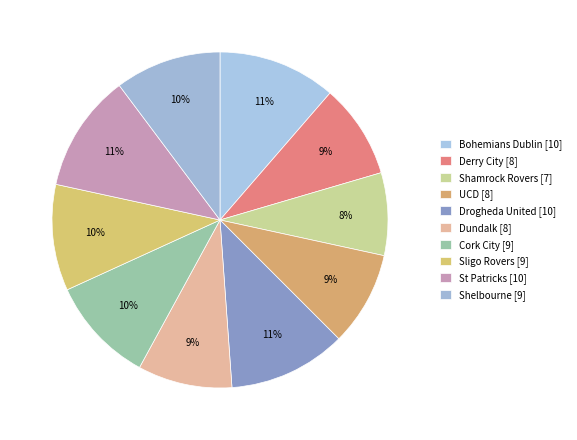

To the nearest percent, what percentage of the pie is Drogheda United?

11%